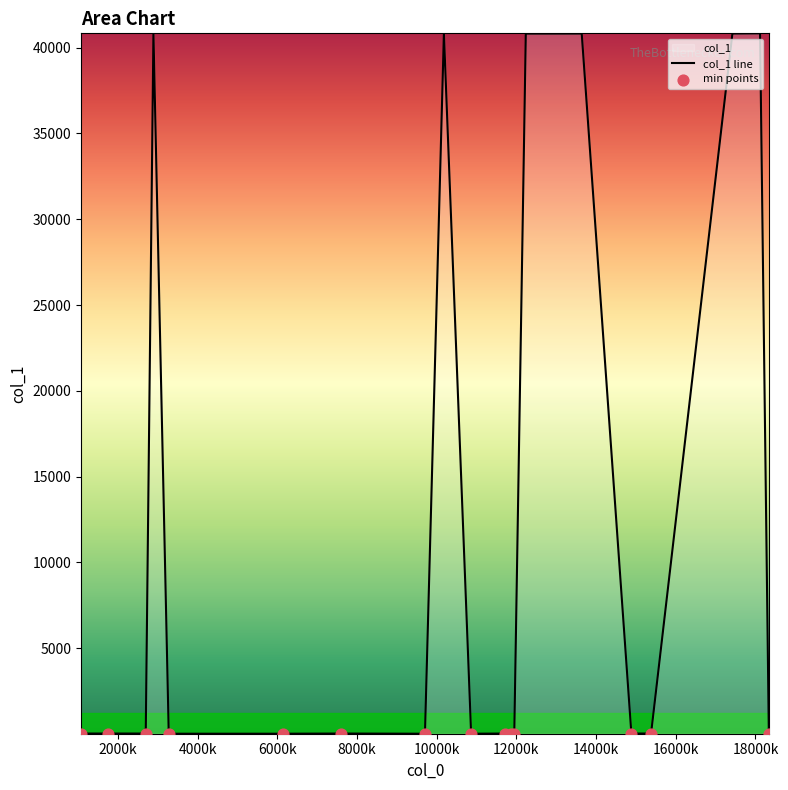

What is the change in value from 14886 to 18115?

+40817